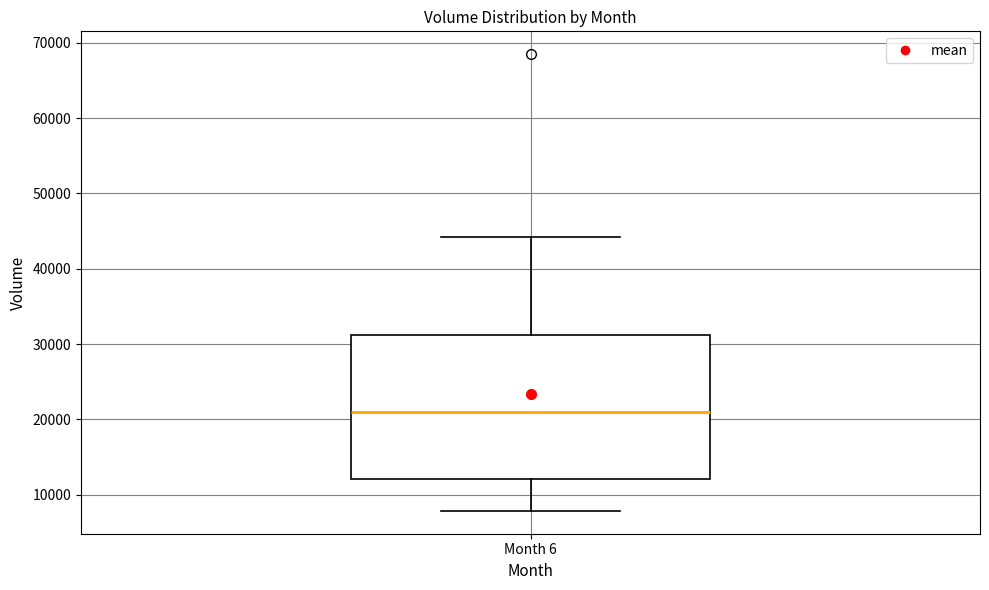

Transcribe this box plot: give where the median line is, the range the box spans, and where the two whiskers end, as read against the y-axis. The values are not printed on the chart, so give them approximately, as read against the axis.

median 21000, box 12000 to 31000, whiskers 8000 to 44000